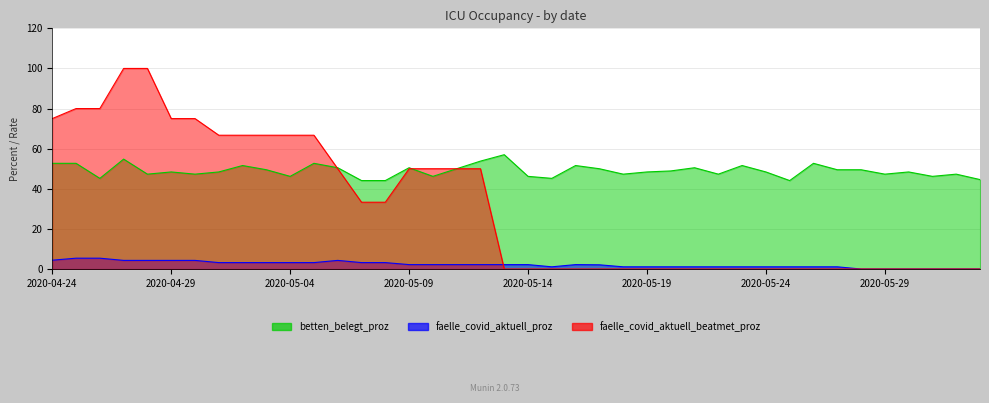

Reading left to right, transcribe all the data shown in this chart.

betten_belegt_proz: 2020-04-24=52.7	2020-04-25=52.7	2020-04-26=45.2	2020-04-27=54.8	2020-04-28=47.3	2020-04-29=48.4	2020-04-30=47.3	2020-05-01=48.4	2020-05-02=51.6	2020-05-03=49.5	2020-05-04=46.2	2020-05-05=52.7	2020-05-06=50.5	2020-05-07=44.1	2020-05-08=44.1	2020-05-09=50.5	2020-05-10=46.2	2020-05-11=50.0	2020-05-12=53.8	2020-05-13=57.0	2020-05-14=46.2	2020-05-15=45.2	2020-05-16=51.6	2020-05-17=50.0	2020-05-18=47.3	2020-05-19=48.4	2020-05-20=48.9	2020-05-21=50.5	2020-05-22=47.3	2020-05-23=51.6	2020-05-24=48.4	2020-05-25=44.1	2020-05-26=52.7	2020-05-27=49.5	2020-05-28=49.5	2020-05-29=47.3	2020-05-30=48.4	2020-05-31=46.2	2020-06-01=47.3	2020-06-02=44.6
faelle_covid_aktuell_proz: 2020-04-24=4.4	2020-04-25=5.4	2020-04-26=5.4	2020-04-27=4.3	2020-04-28=4.3	2020-04-29=4.3	2020-04-30=4.3	2020-05-01=3.2	2020-05-02=3.2	2020-05-03=3.2	2020-05-04=3.2	2020-05-05=3.2	2020-05-06=4.3	2020-05-07=3.2	2020-05-08=3.2	2020-05-09=2.2	2020-05-10=2.2	2020-05-11=2.2	2020-05-12=2.2	2020-05-13=2.2	2020-05-14=2.2	2020-05-15=1.1	2020-05-16=2.2	2020-05-17=2.1	2020-05-18=1.1	2020-05-19=1.1	2020-05-20=1.1	2020-05-21=1.1	2020-05-22=1.1	2020-05-23=1.1	2020-05-24=1.1	2020-05-25=1.1	2020-05-26=1.1	2020-05-27=1.1	2020-05-28=0.0	2020-05-29=0.0	2020-05-30=0.0	2020-05-31=0.0	2020-06-01=0.0	2020-06-02=0.0
faelle_covid_aktuell_beatmet_proz: 2020-04-24=75.0	2020-04-25=80.0	2020-04-26=80.0	2020-04-27=100.0	2020-04-28=100.0	2020-04-29=75.0	2020-04-30=75.0	2020-05-01=66.7	2020-05-02=66.7	2020-05-03=66.7	2020-05-04=66.7	2020-05-05=66.7	2020-05-06=50.0	2020-05-07=33.3	2020-05-08=33.3	2020-05-09=50.0	2020-05-10=50.0	2020-05-11=50.0	2020-05-12=50.0	2020-05-13=0.0	2020-05-14=0.0	2020-05-15=0.0	2020-05-16=0.0	2020-05-17=0.0	2020-05-18=0.0	2020-05-19=0.0	2020-05-20=0.0	2020-05-21=0.0	2020-05-22=0.0	2020-05-23=0.0	2020-05-24=0.0	2020-05-25=0.0	2020-05-26=0.0	2020-05-27=0.0	2020-05-28=0.0	2020-05-29=0.0	2020-05-30=0.0	2020-05-31=0.0	2020-06-01=0.0	2020-06-02=0.0